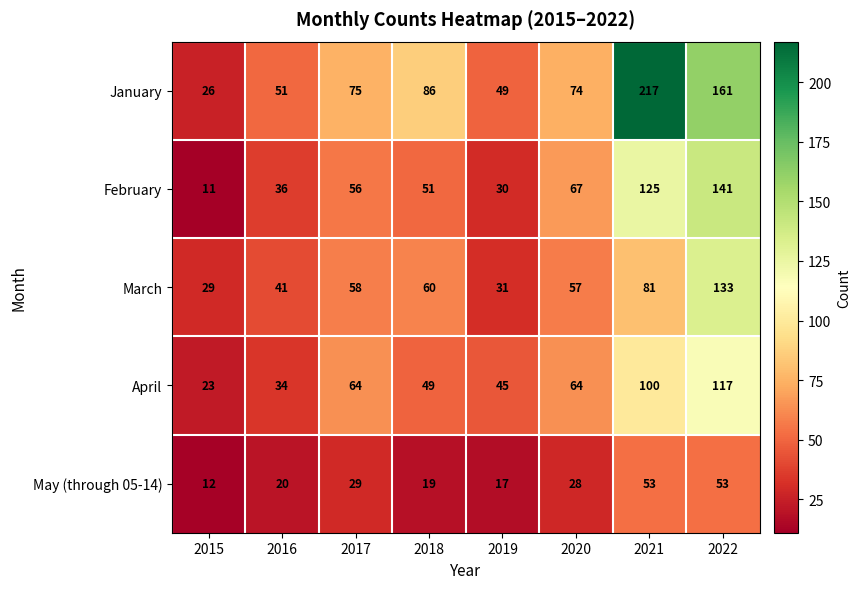

The value of May (through 05-14) at 2018 is 13. True or false?

False